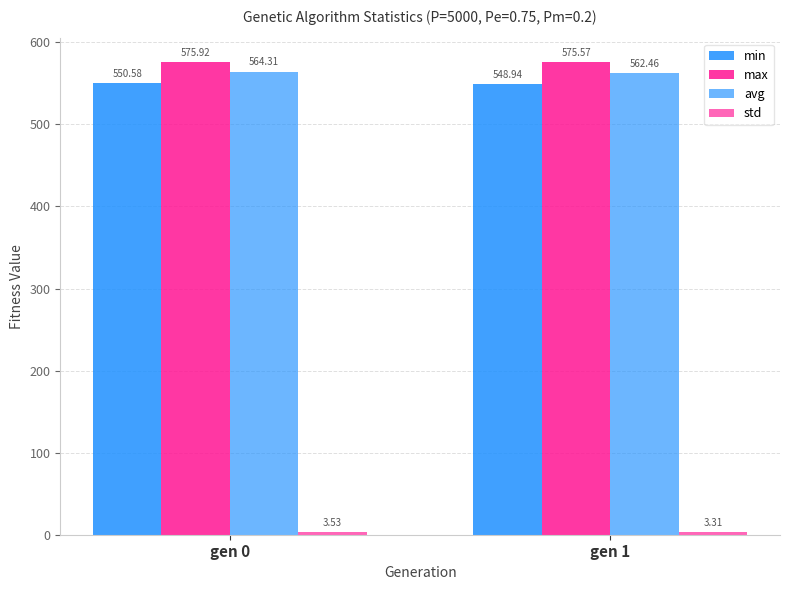

How many avg values are between 562 and 564?

1